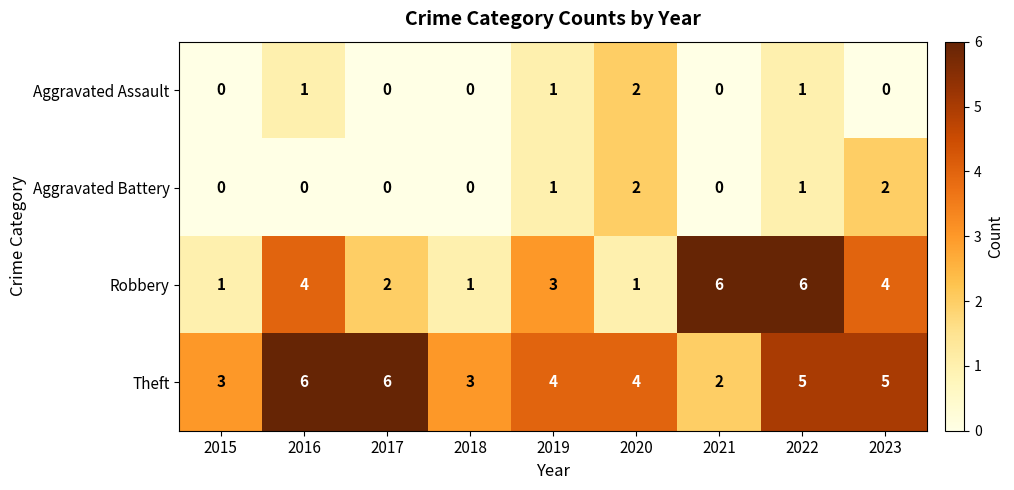

How many series are shown in this chart?

4